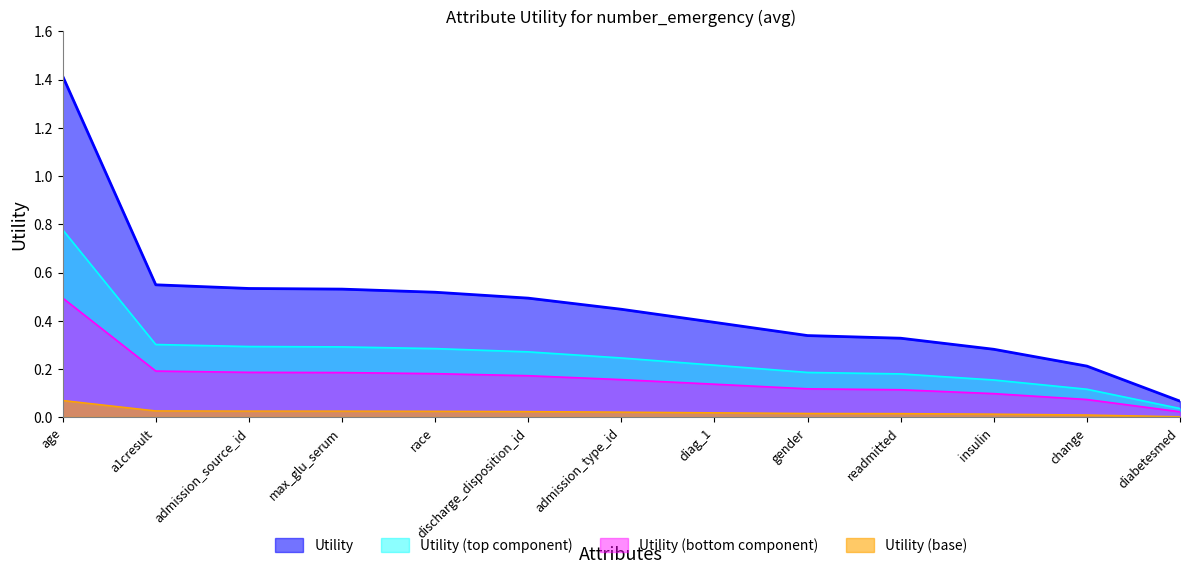

What is the value of the 3rd point from the left?

0.5